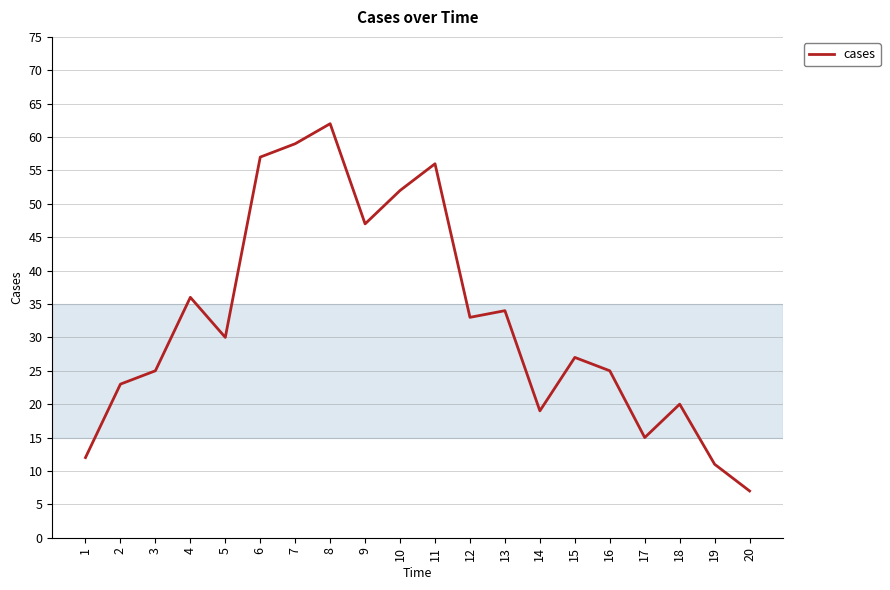

What is the difference between the maximum and minimum values?

55